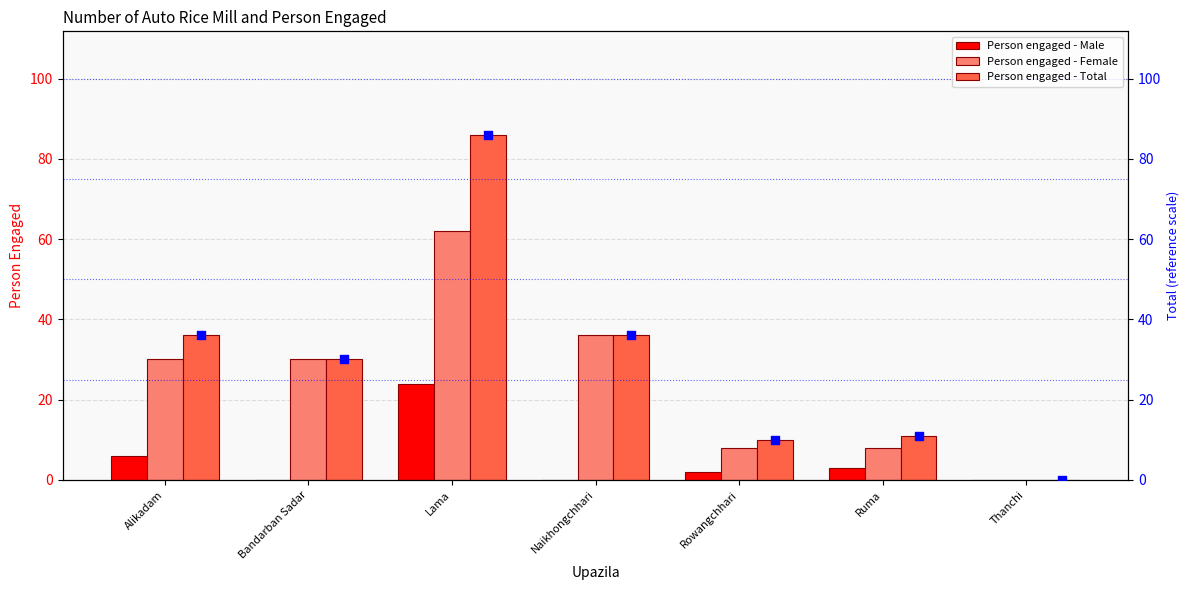

Which series has the widest spread of Y values?

Person engaged - Total